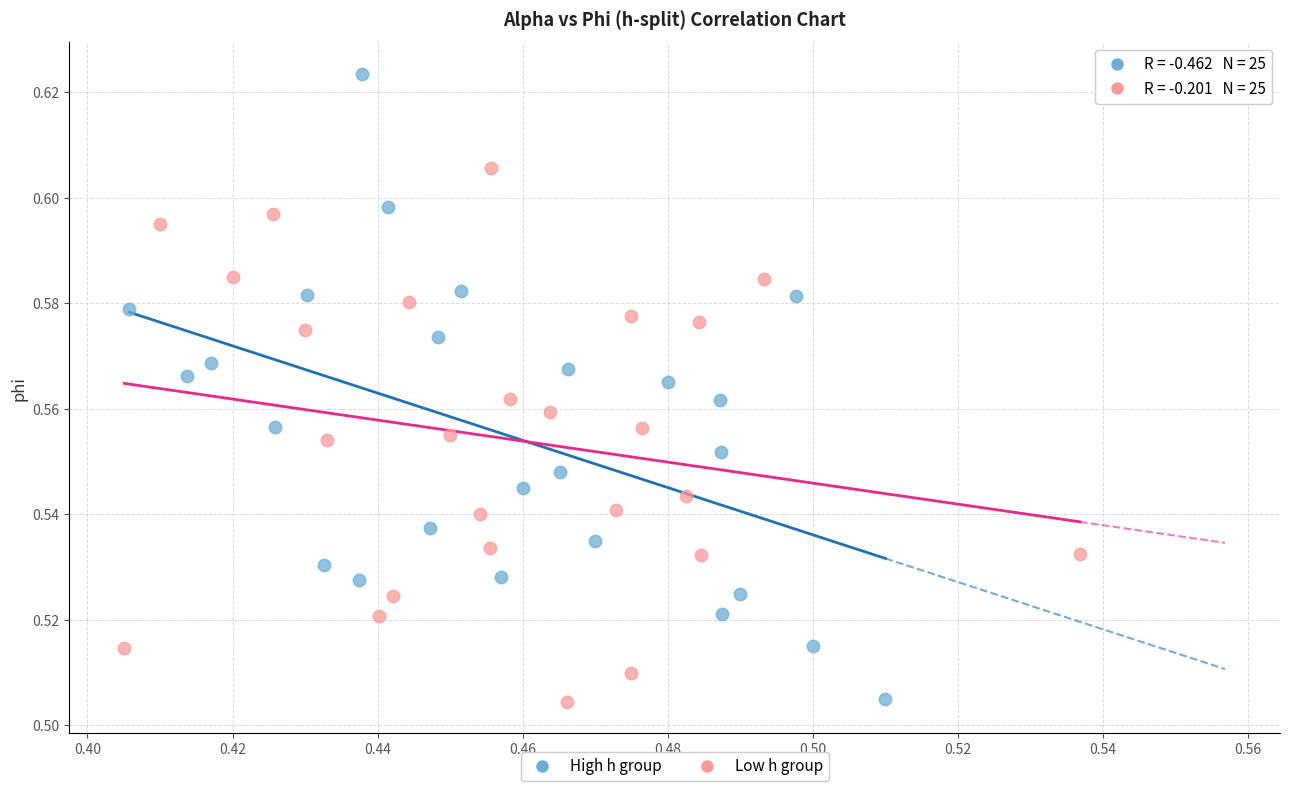

What are all the series names shown in the legend?

High h group, Low h group